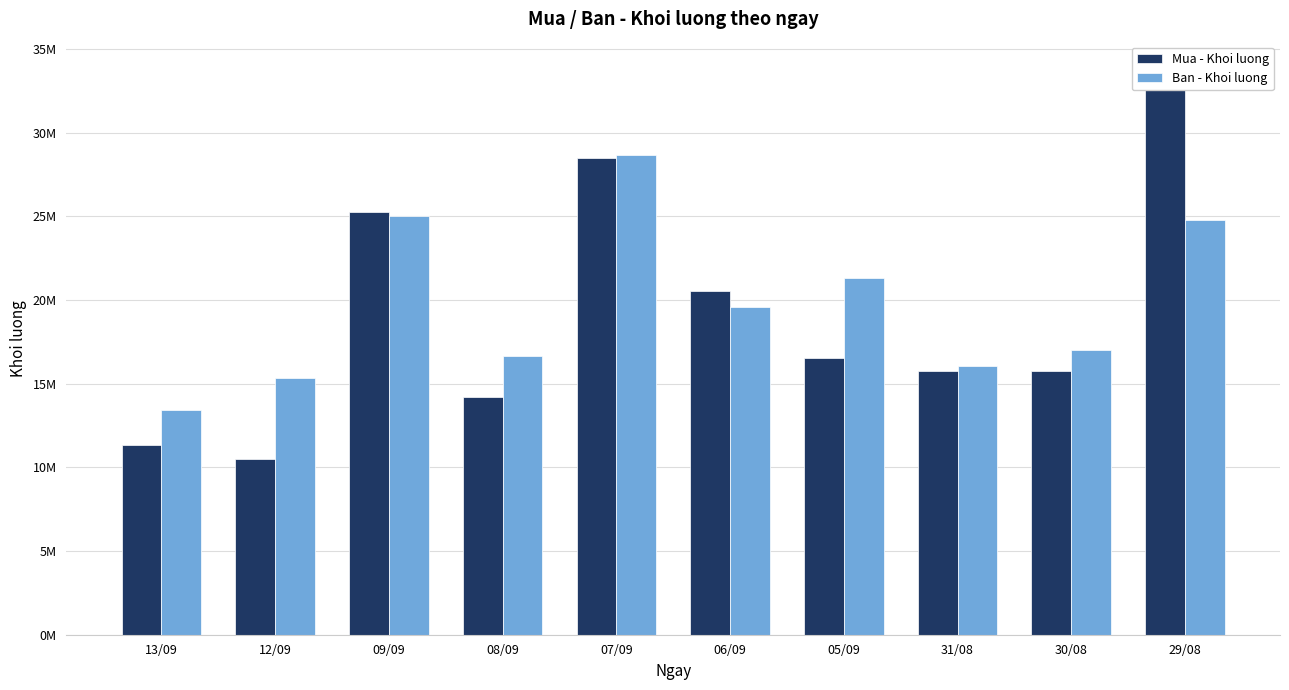

Is it true that Ban - Khoi luong equals 13406800 at 13/09?

True